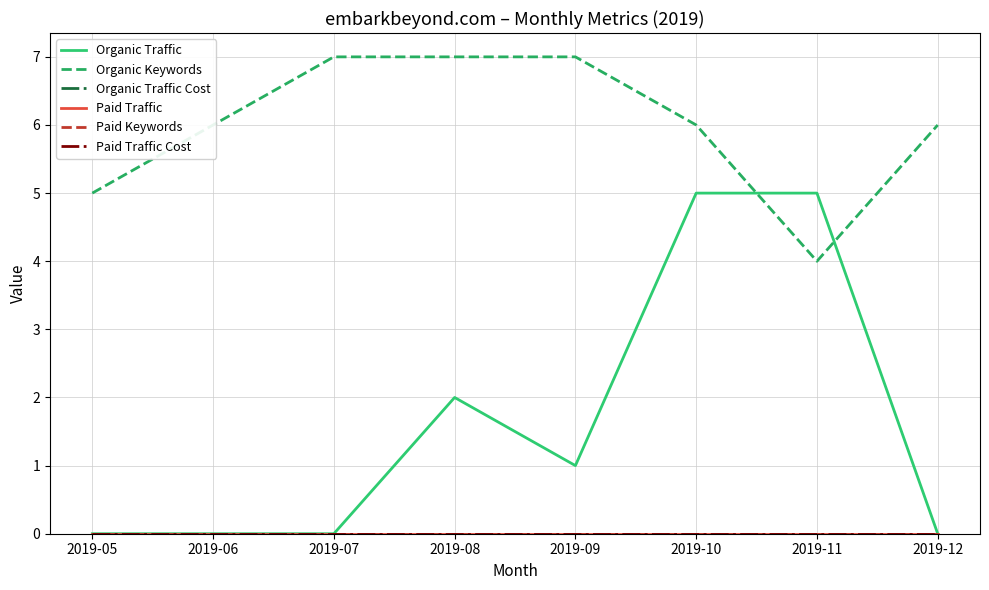

Does the chart display data point markers on the line(s)?

No